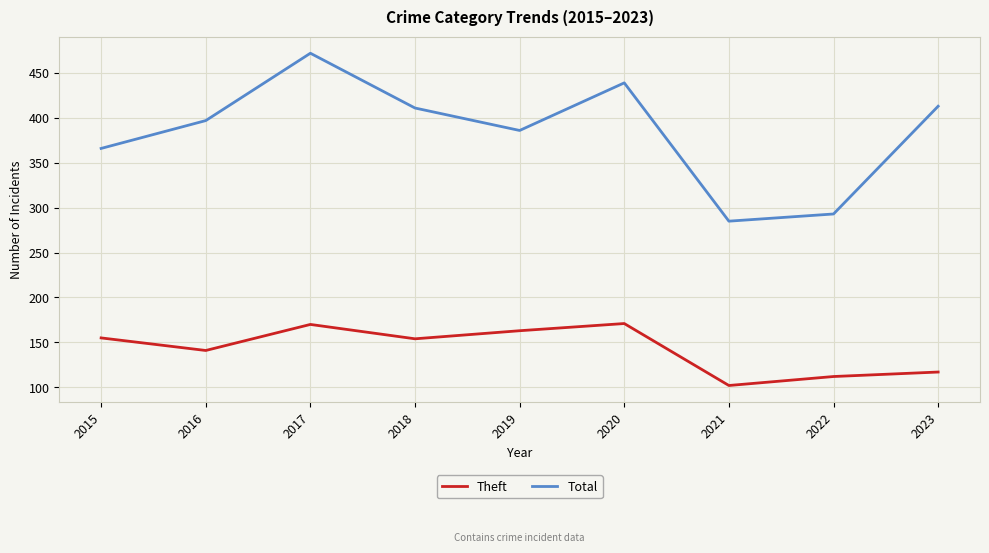

At which category is the sum across all series the highest?

2017